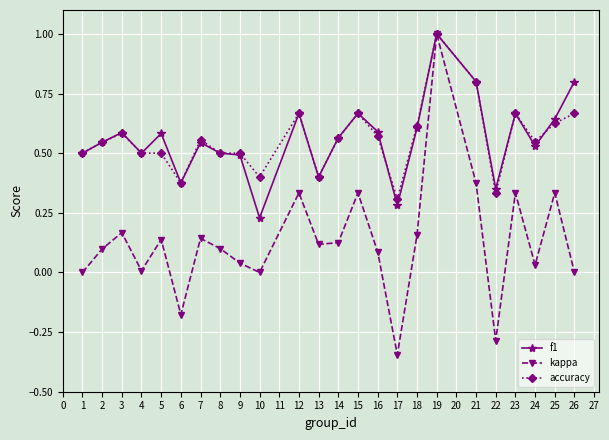

True or false: accuracy has a value of 0.6 at 25.

True